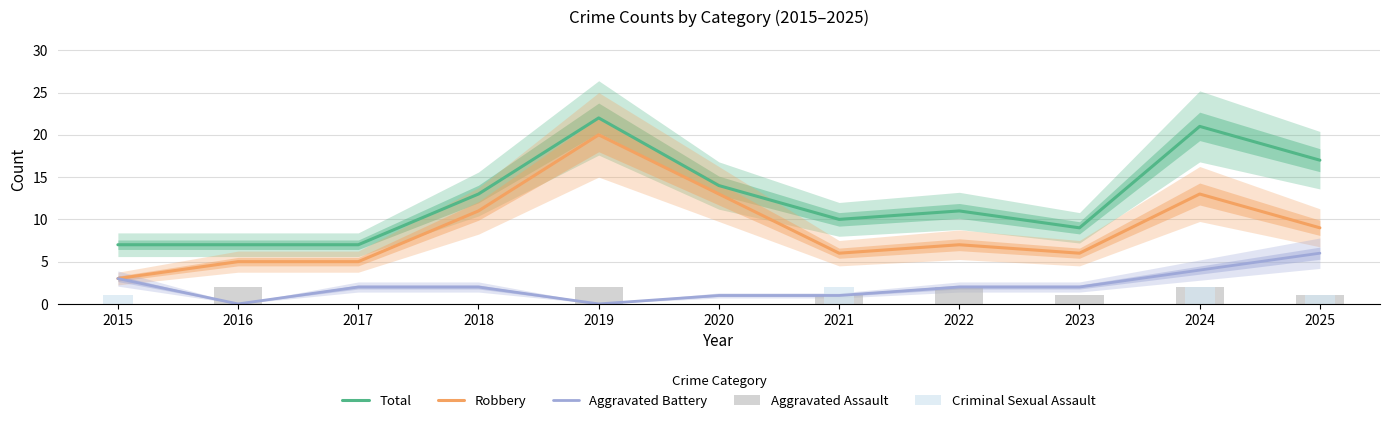

Reading left to right, transcribe all the data shown in this chart.

Total: 2015=7	2016=7	2017=7	2018=13	2019=22	2020=14	2021=10	2022=11	2023=9	2024=21	2025=17
Robbery: 2015=3	2016=5	2017=5	2018=11	2019=20	2020=13	2021=6	2022=7	2023=6	2024=13	2025=9
Aggravated Battery: 2015=3	2016=0	2017=2	2018=2	2019=0	2020=1	2021=1	2022=2	2023=2	2024=4	2025=6
Aggravated Assault: 2015=0	2016=2	2017=0	2018=0	2019=2	2020=0	2021=1	2022=2	2023=1	2024=2	2025=1
Criminal Sexual Assault: 2015=1	2016=0	2017=0	2018=0	2019=0	2020=0	2021=2	2022=0	2023=0	2024=2	2025=1